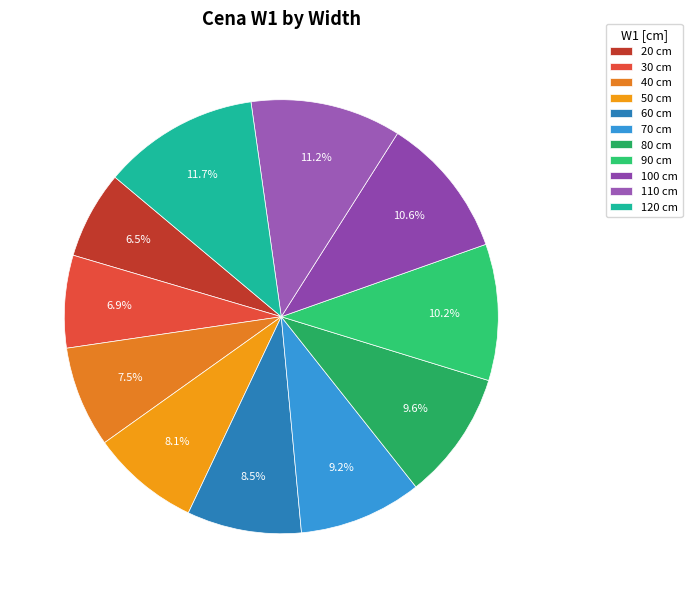

Between 120 and 50, which is larger?

120